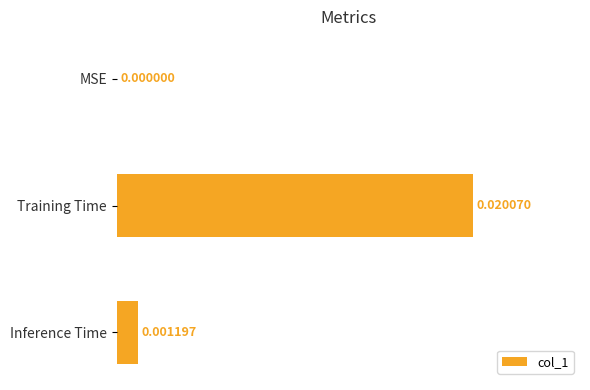

How many series are shown in this chart?

1